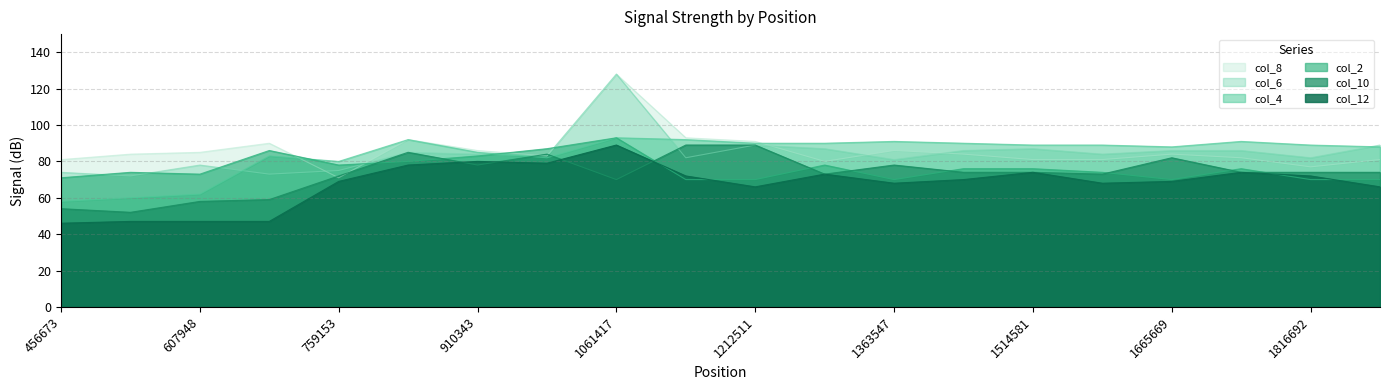

At which label does col_2 reach its minimum?

1136927